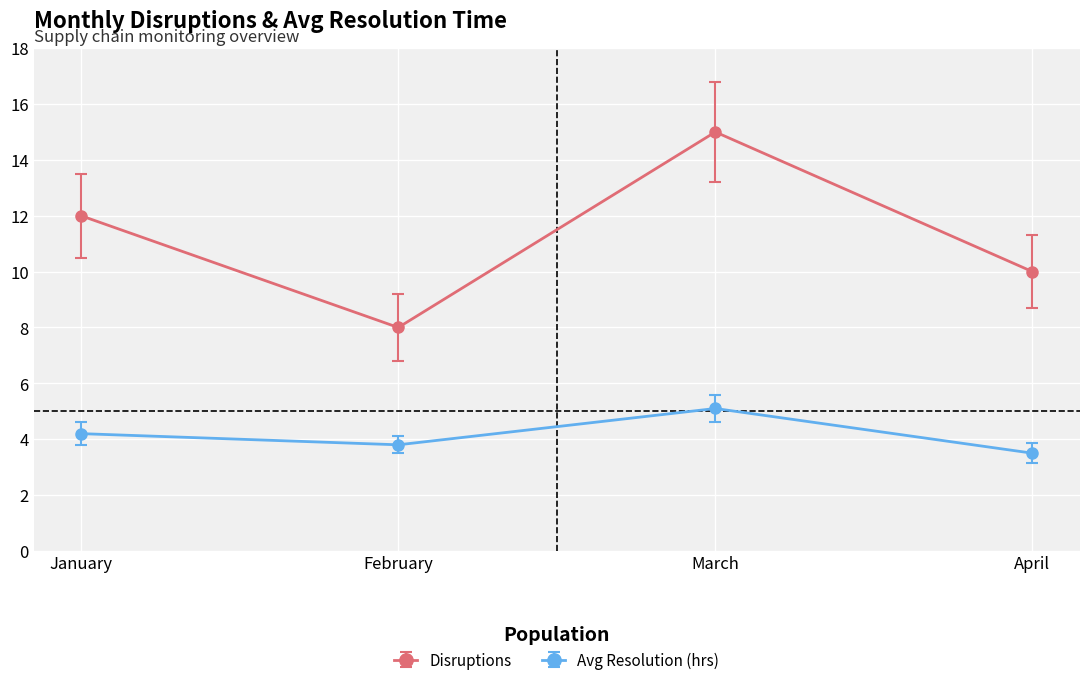

Reading right to left, extract all data points from this chart.

Disruptions: April=10.0	March=15.0	February=8.0	January=12.0
Avg Resolution (hrs): April=3.5	March=5.1	February=3.8	January=4.2